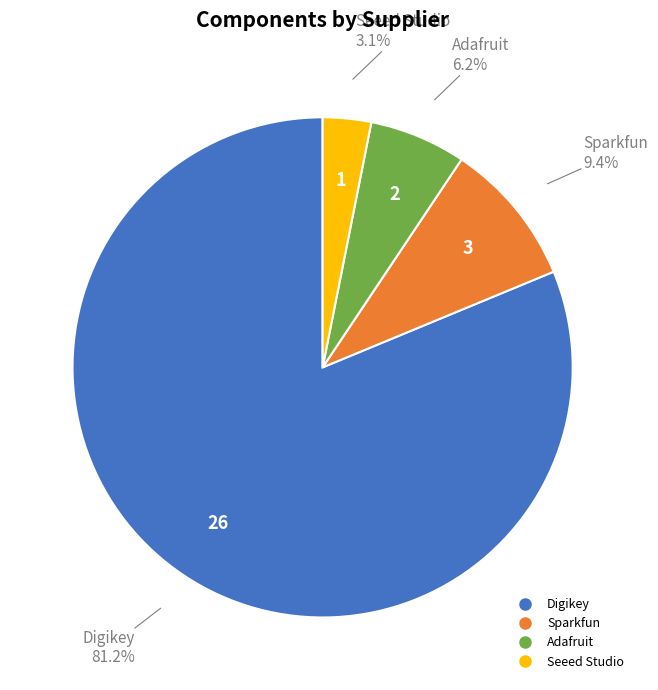

To the nearest percent, what percentage of the pie is Seeed Studio?

3%